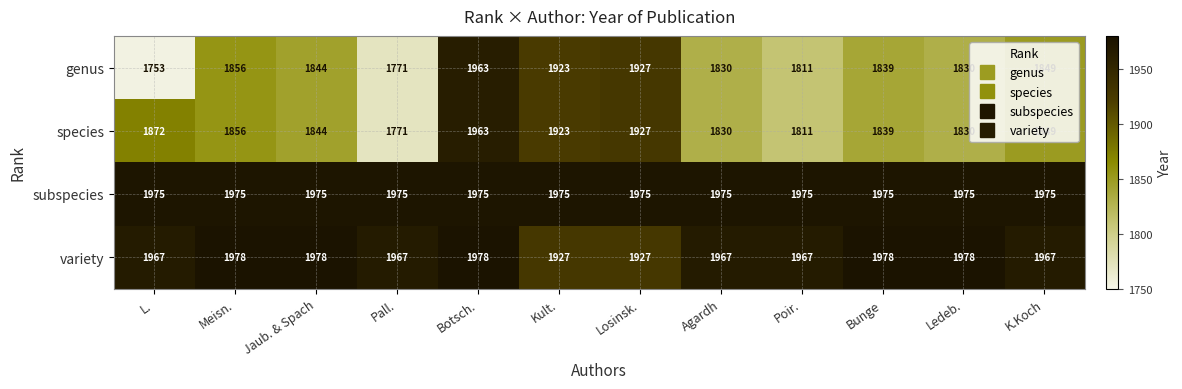

How many series are shown in this chart?

4